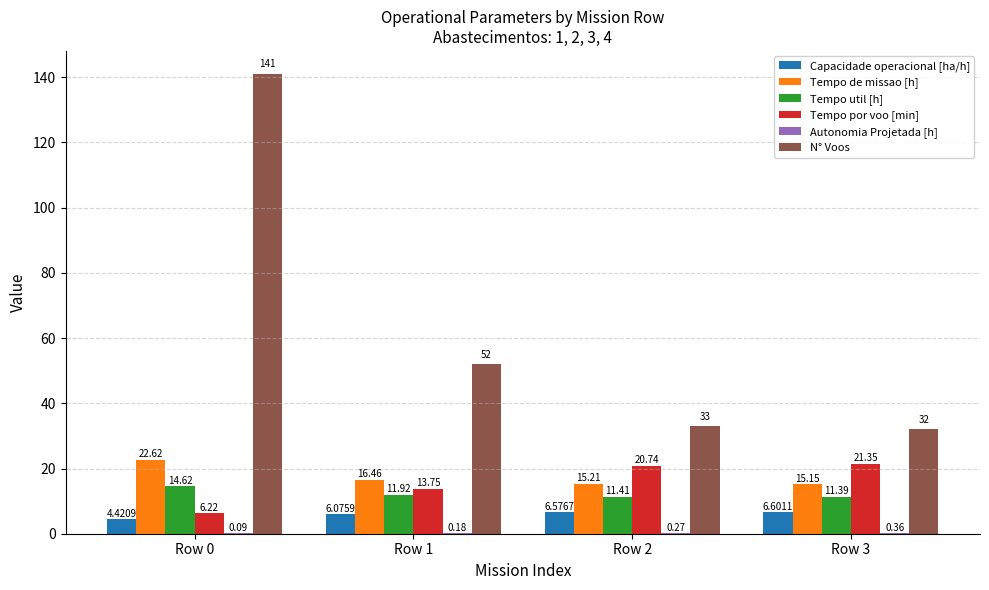

Between Row 0 and Row 2, which series saw the biggest shift?

N° Voos